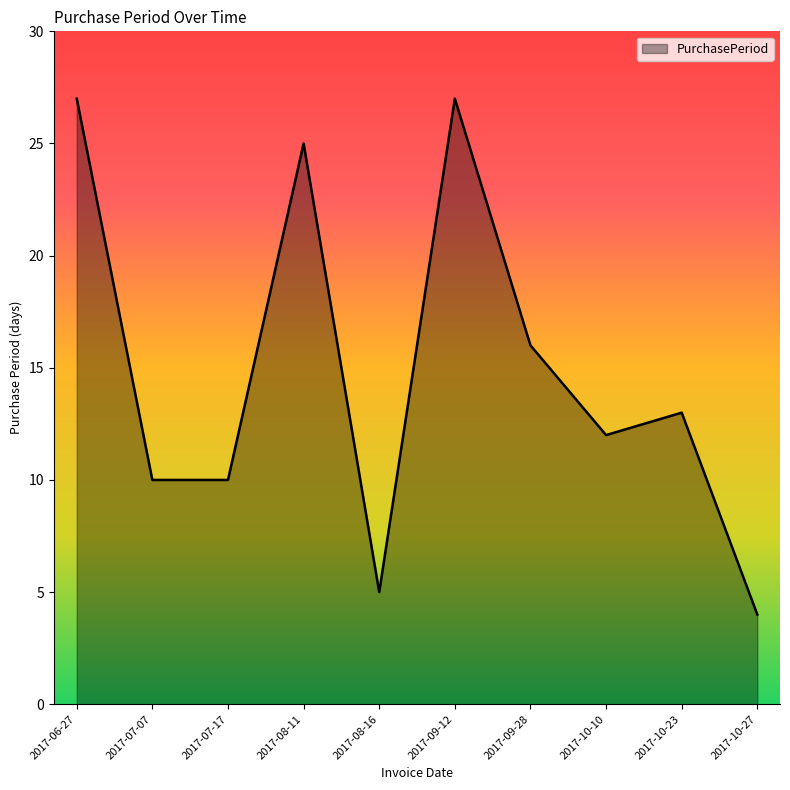

What is the smallest value displayed?

4